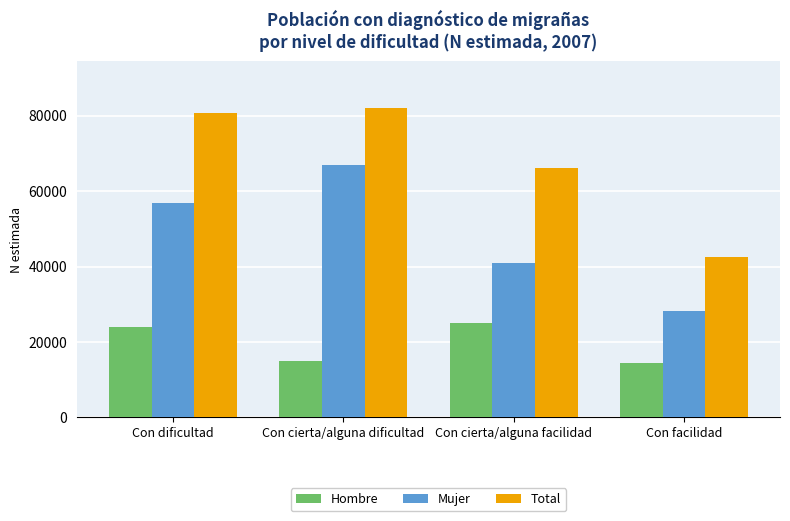

Between Con cierta/alguna dificultad and Con cierta/alguna facilidad, which series saw the biggest shift?

Mujer